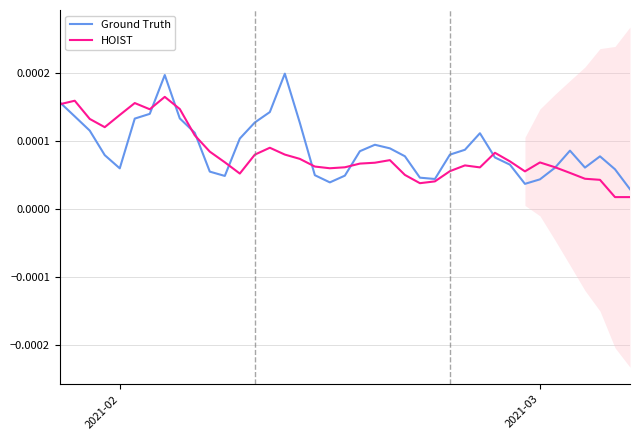

Is the value of Ground Truth at 38 greater than the value of HOIST at 20?

No